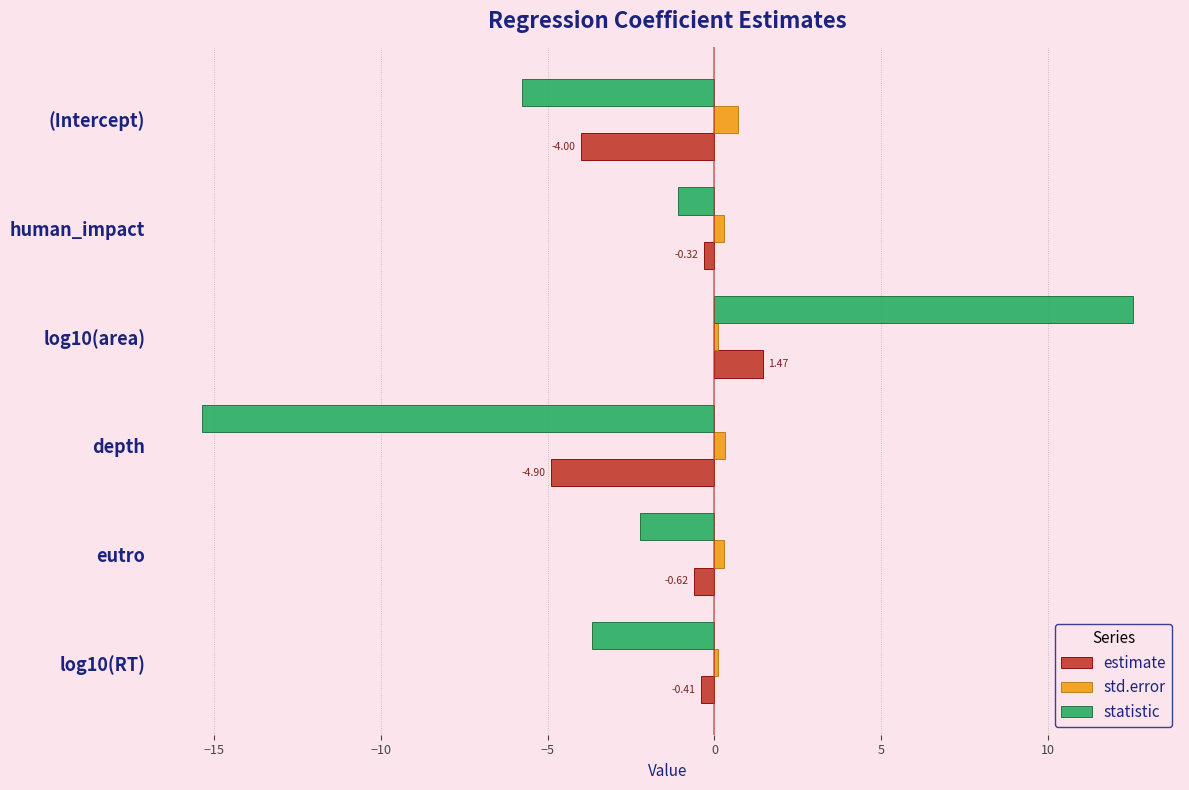

What is the lowest value of the estimate series?

-4.9